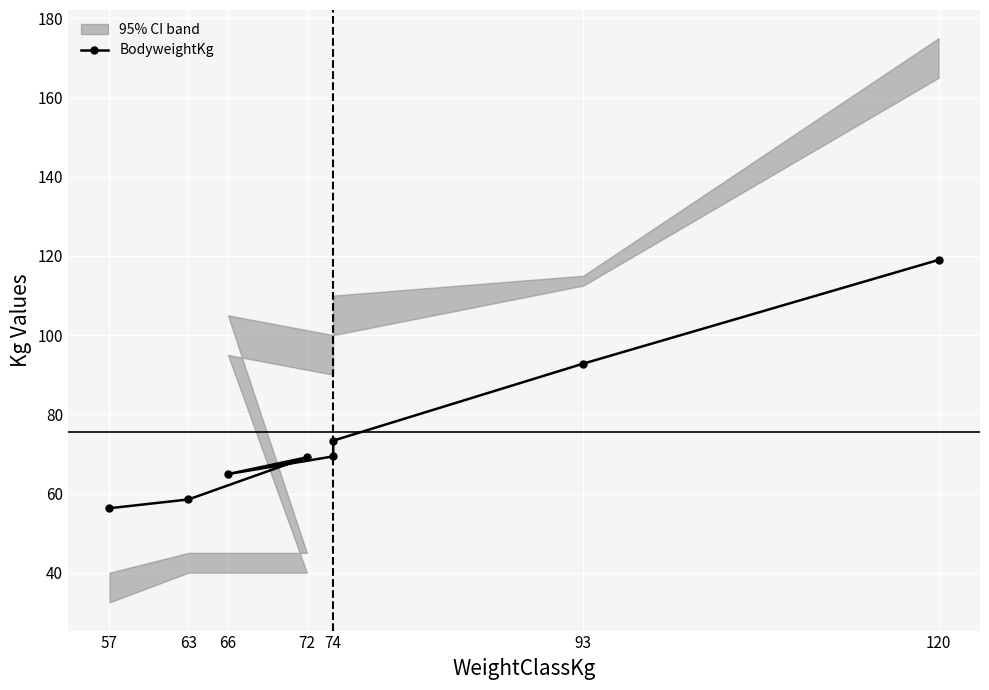

What is the label of the 7th point from the left?

93